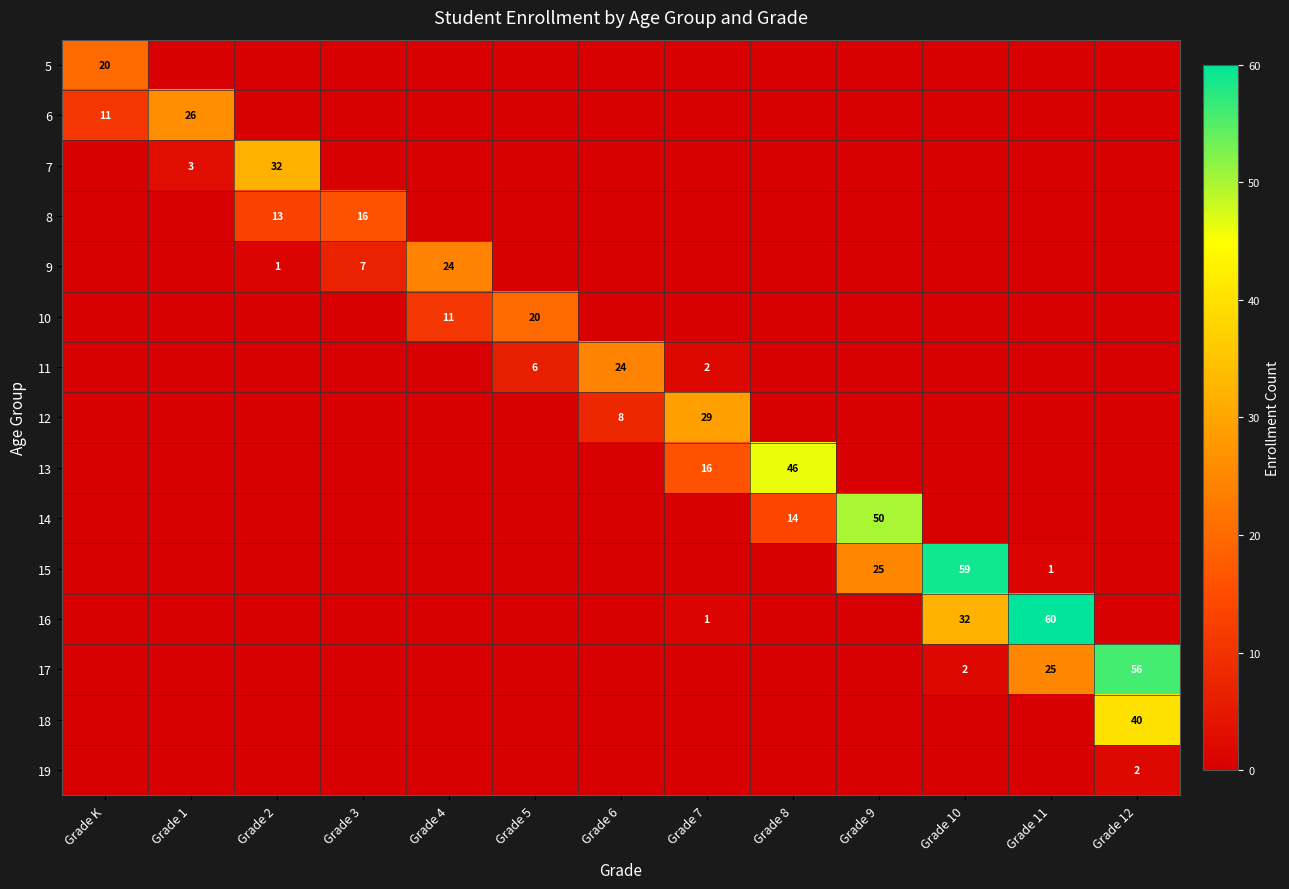

What is the spread (max minus min) of values at Grade 1?

26